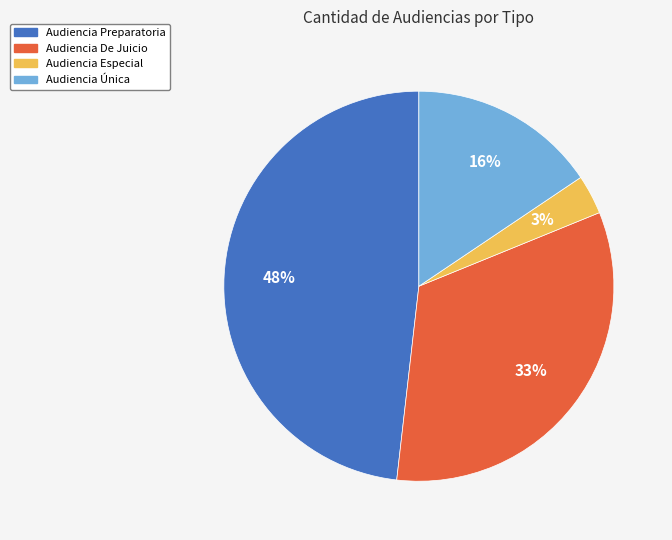

Rank the categories by value from highest to lowest.

Audiencia Preparatoria, Audiencia De Juicio, Audiencia Única, Audiencia Especial